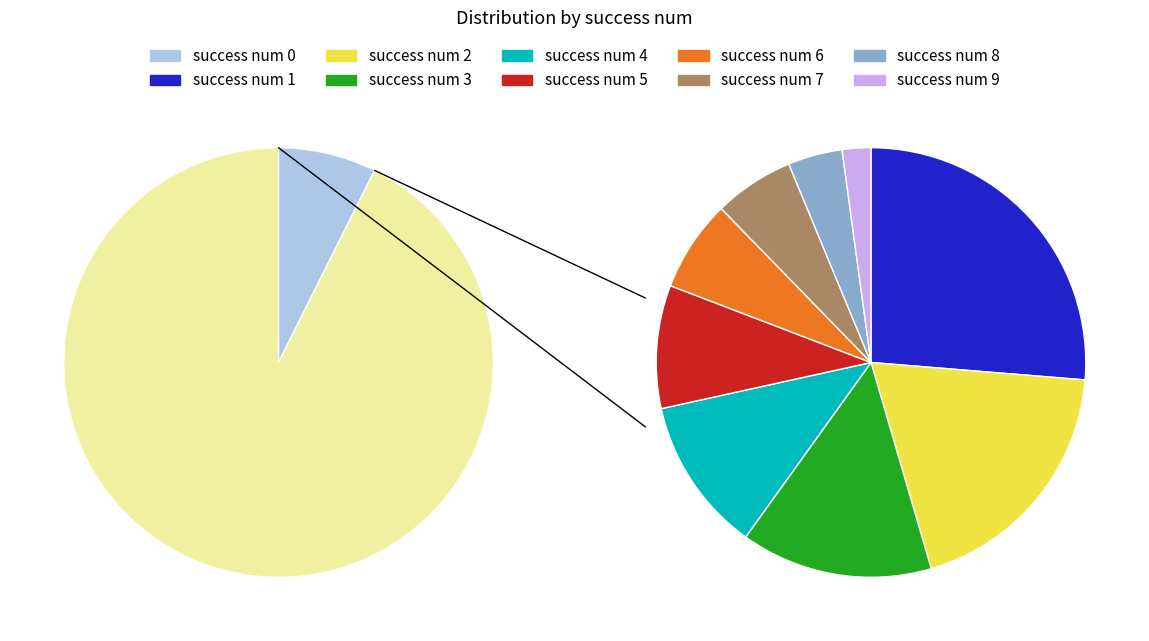

Combined, what portion of the pie is success num 2 and success num 4?

28.5%